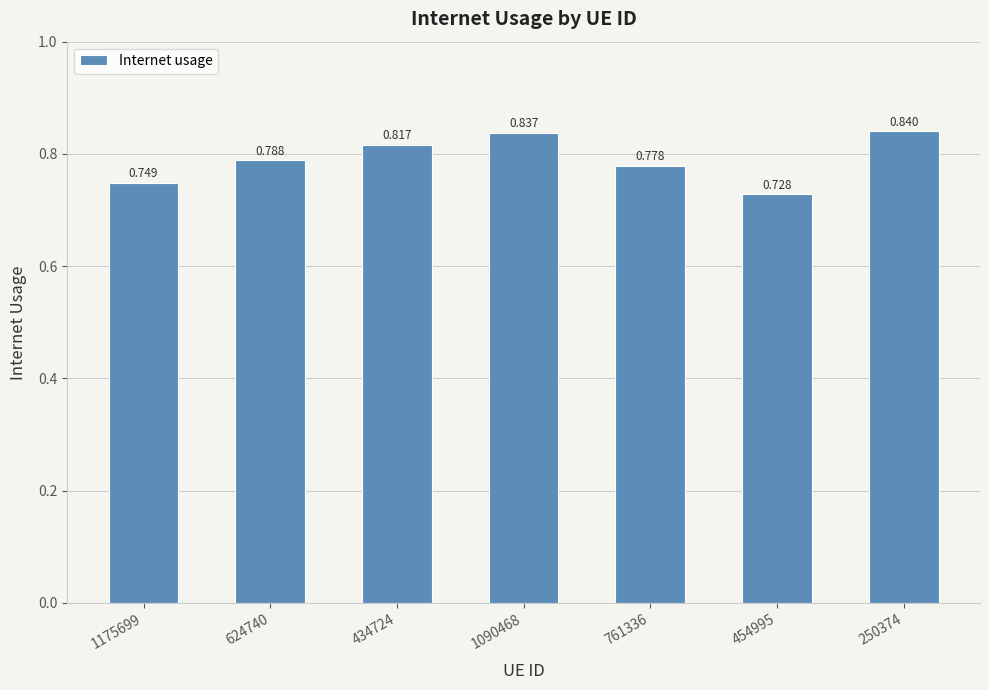

Between 761336 and 1175699, which is larger?

761336